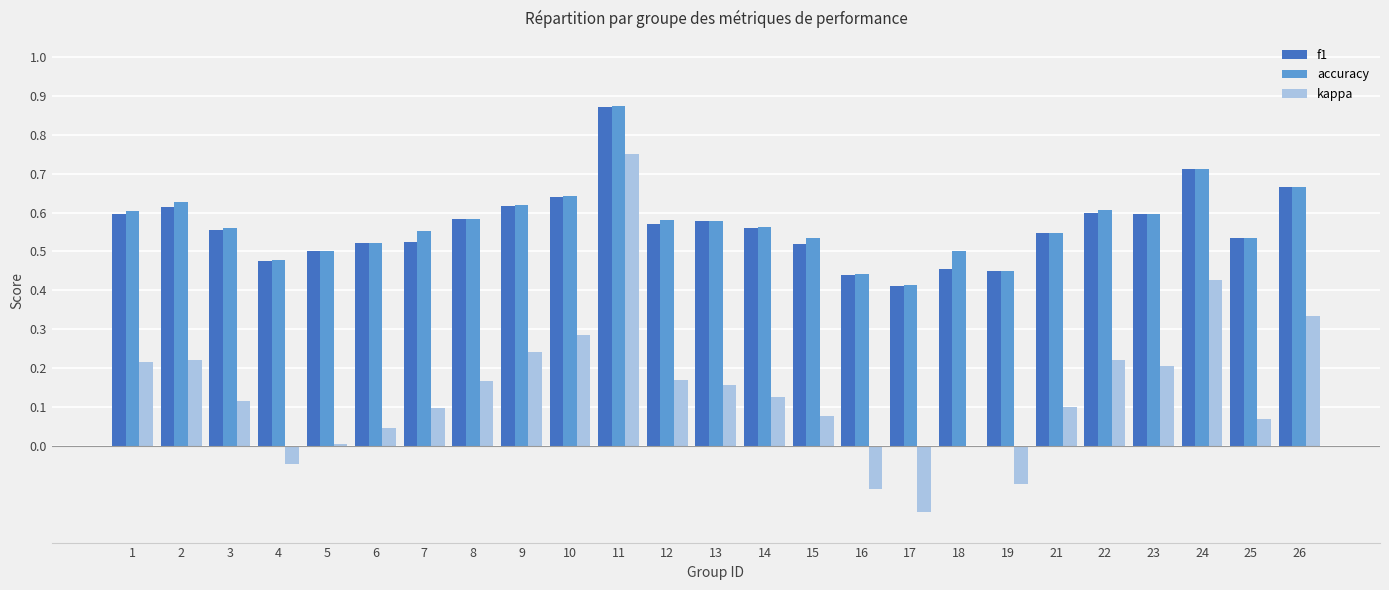

Which series changed the most between 21 and 26?

kappa